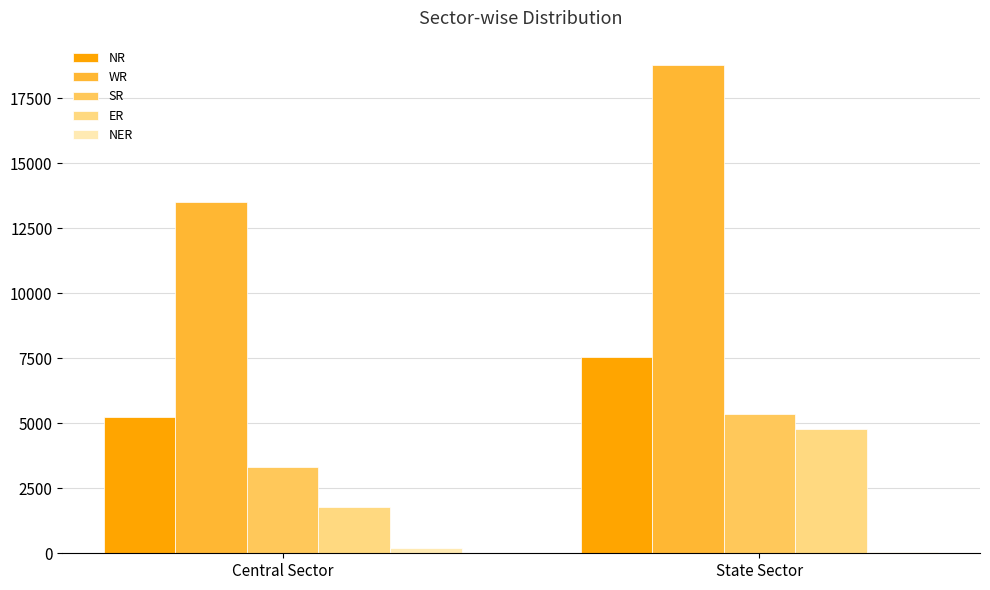

What is the sum of all NR values?

12815